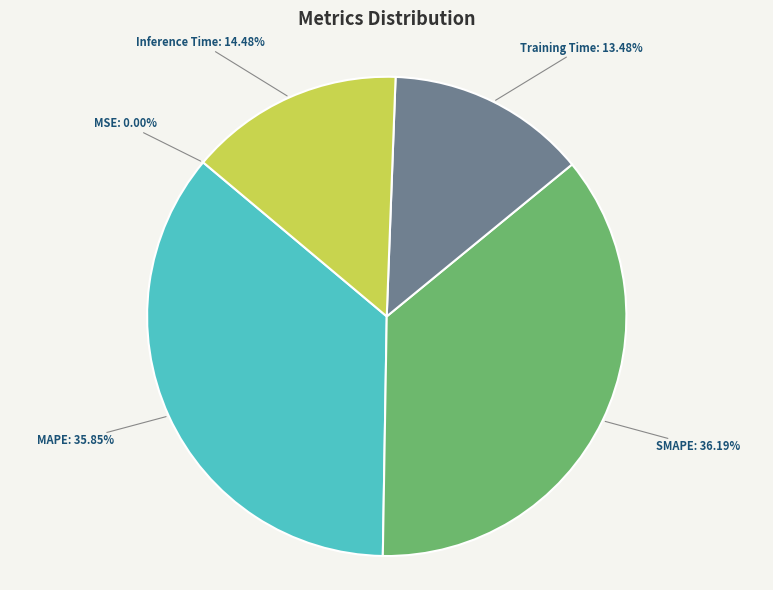

What percentage is the SMAPE slice, to the nearest percent?

36%